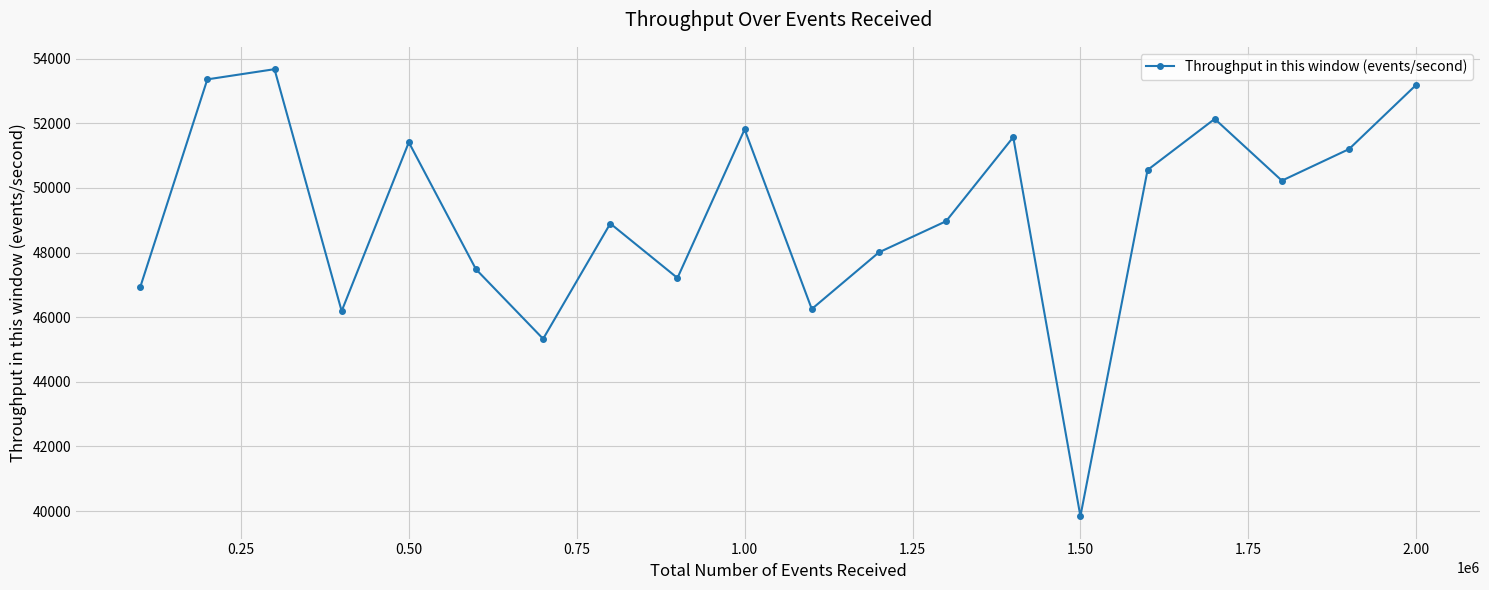

What is the value of the 15th point from the left?

39840